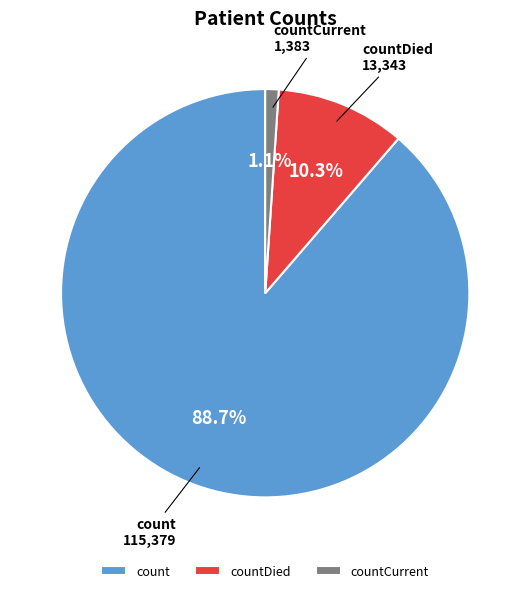

Rank the categories by value from highest to lowest.

count, countDied, countCurrent